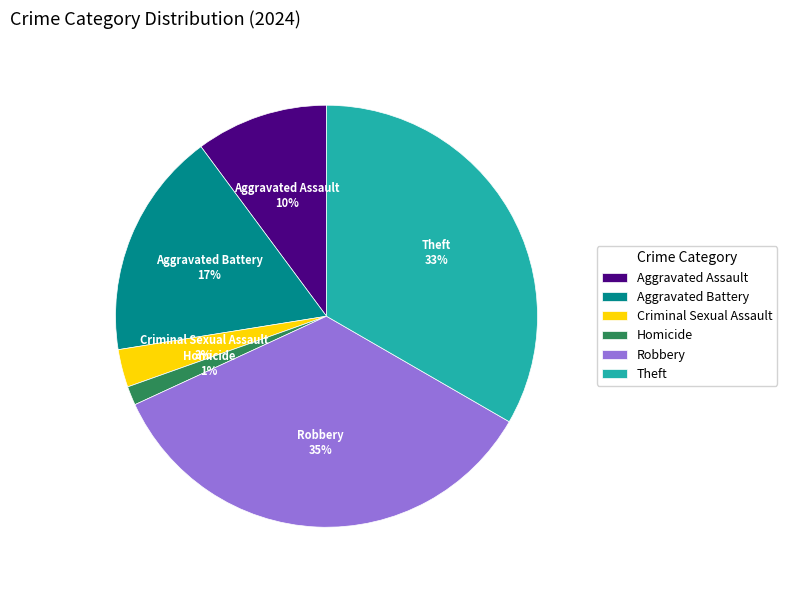

Which slice is the smallest?

Homicide